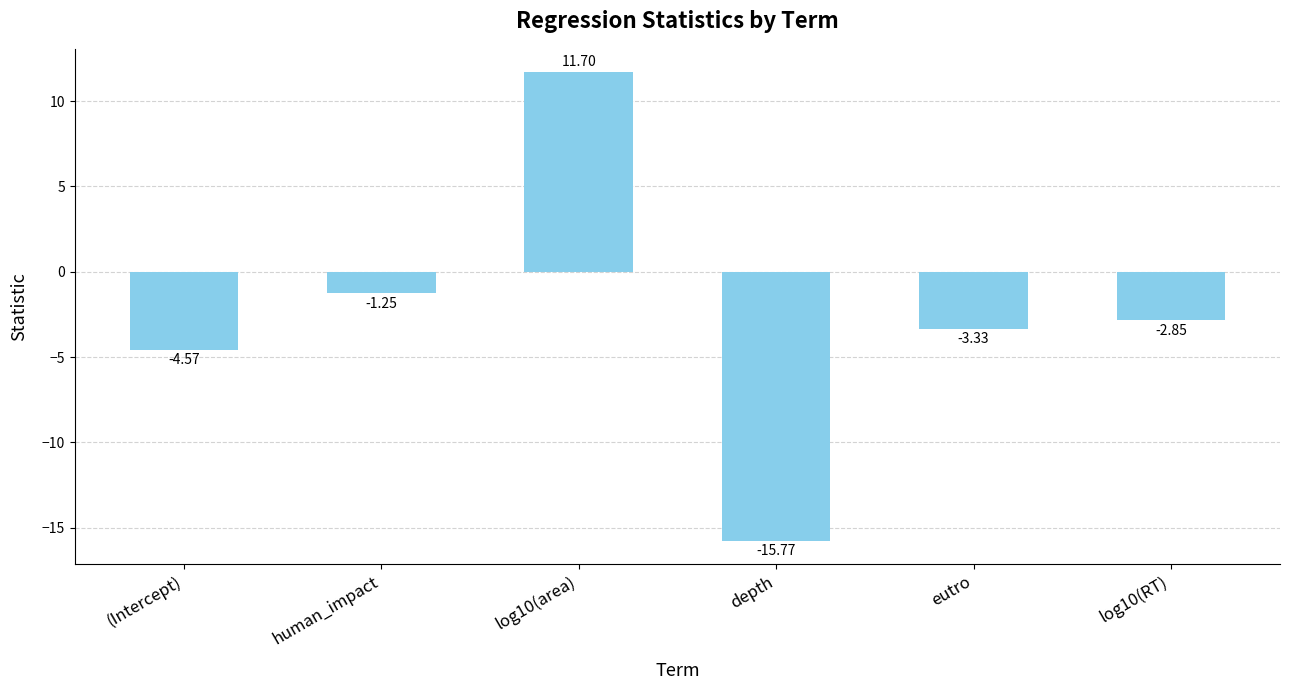

How many distinct data groups are displayed?

1